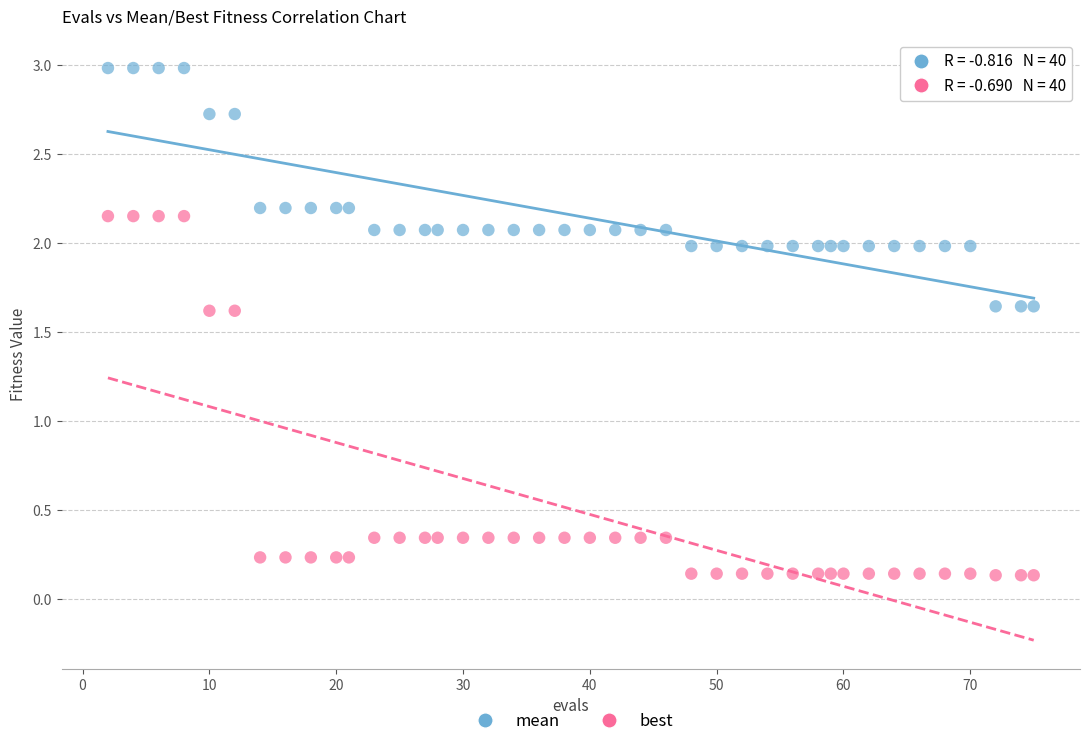

Which series has the largest Y range (max minus min)?

best